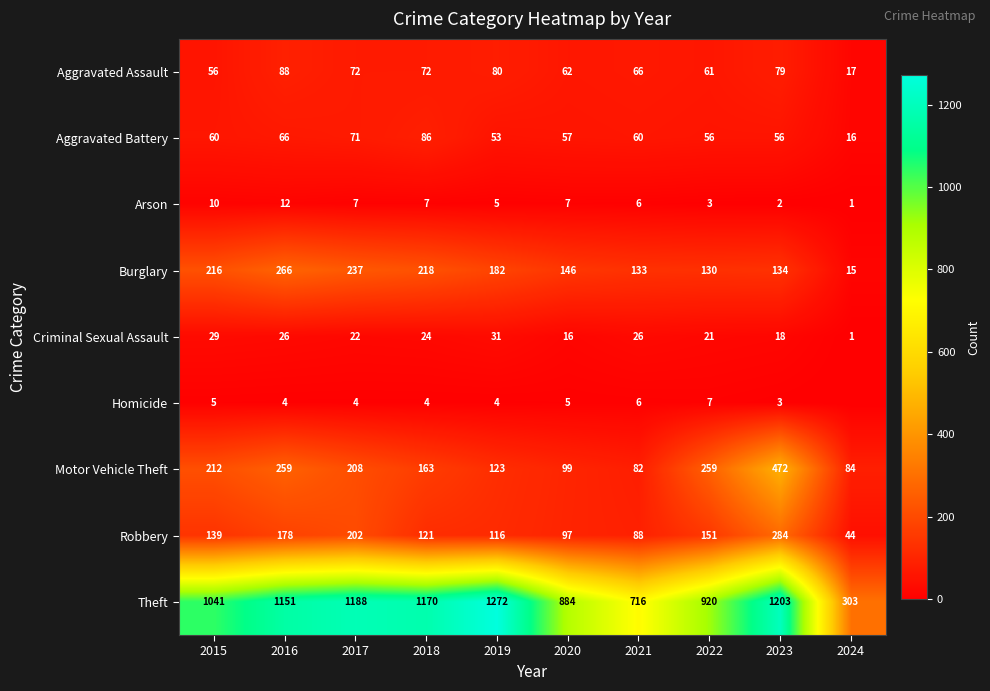

Which has a higher value, 2024 or 2023?

2023